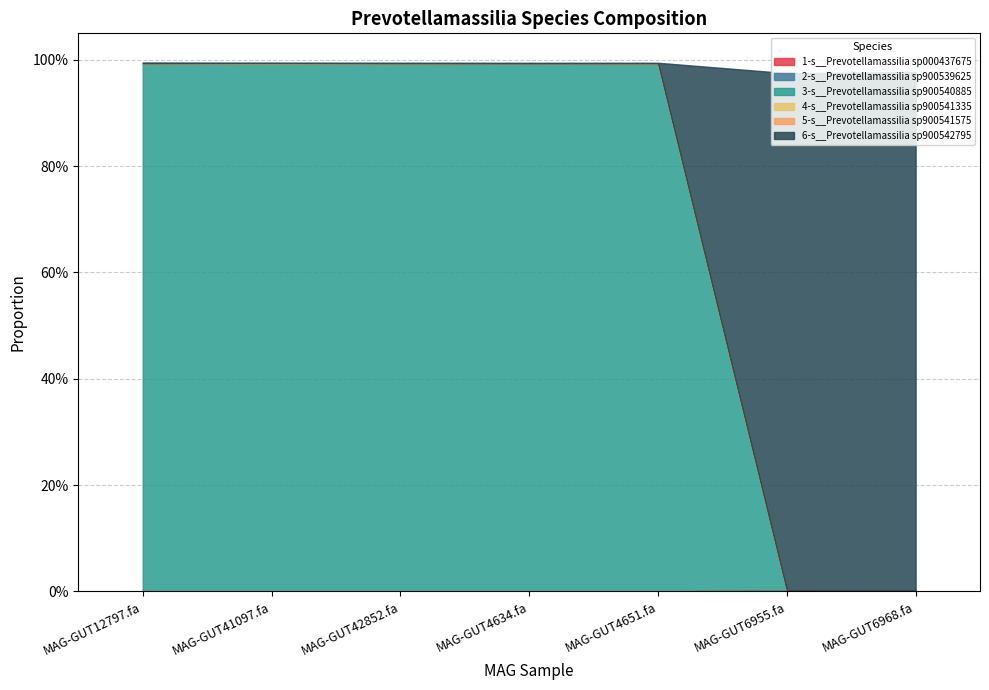

The 4-s__Prevotellamassilia sp900541335 series shows 0.0 at MAG-GUT4651.fa. True or false?

False